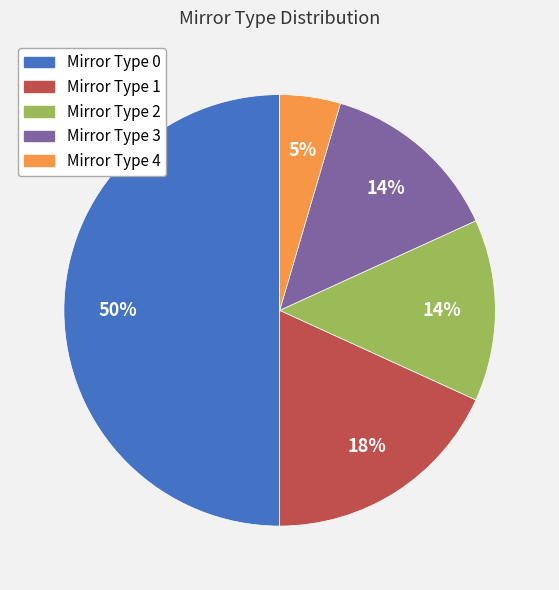

What percentage is the Mirror Type 1 slice, to the nearest percent?

18%